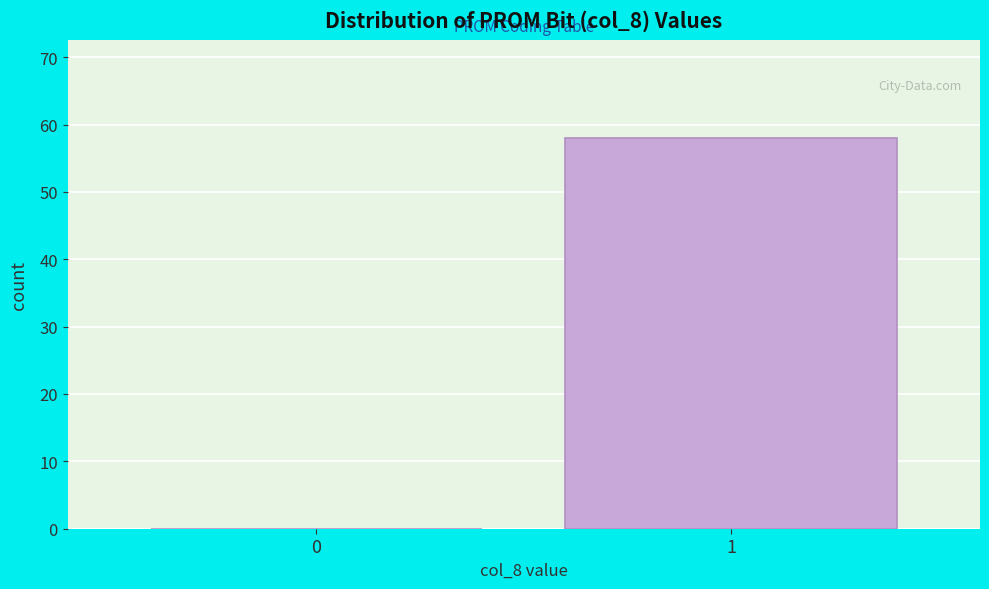

Reading left to right, transcribe all the data shown in this chart.

0=0	1=58